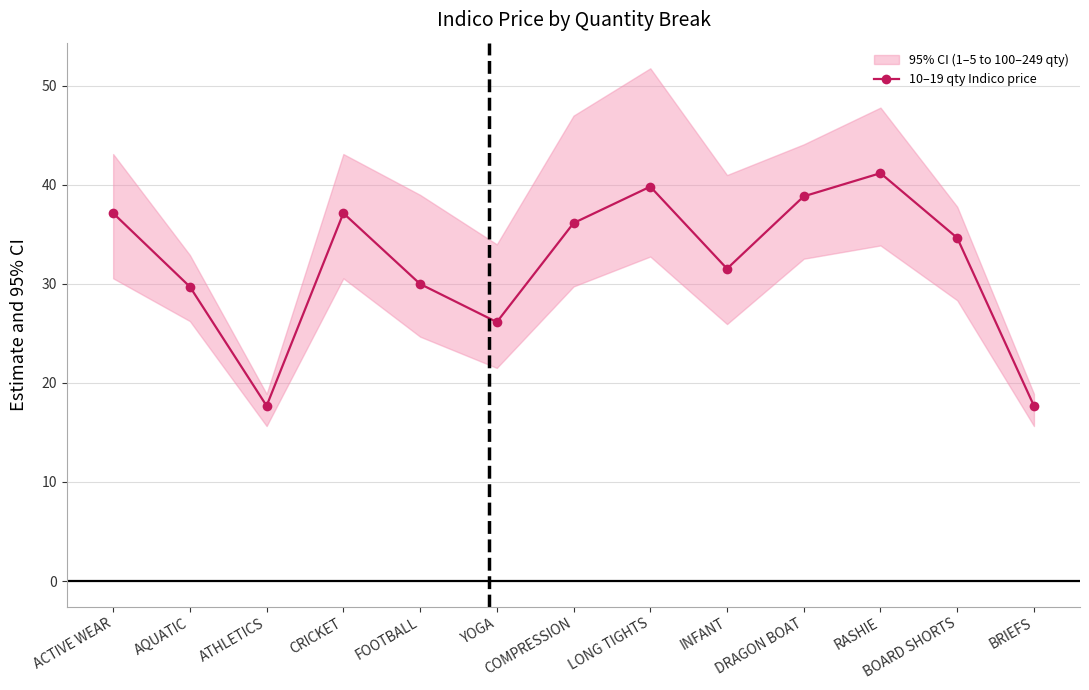

Which label corresponds to the largest value in the chart?

RASHIE